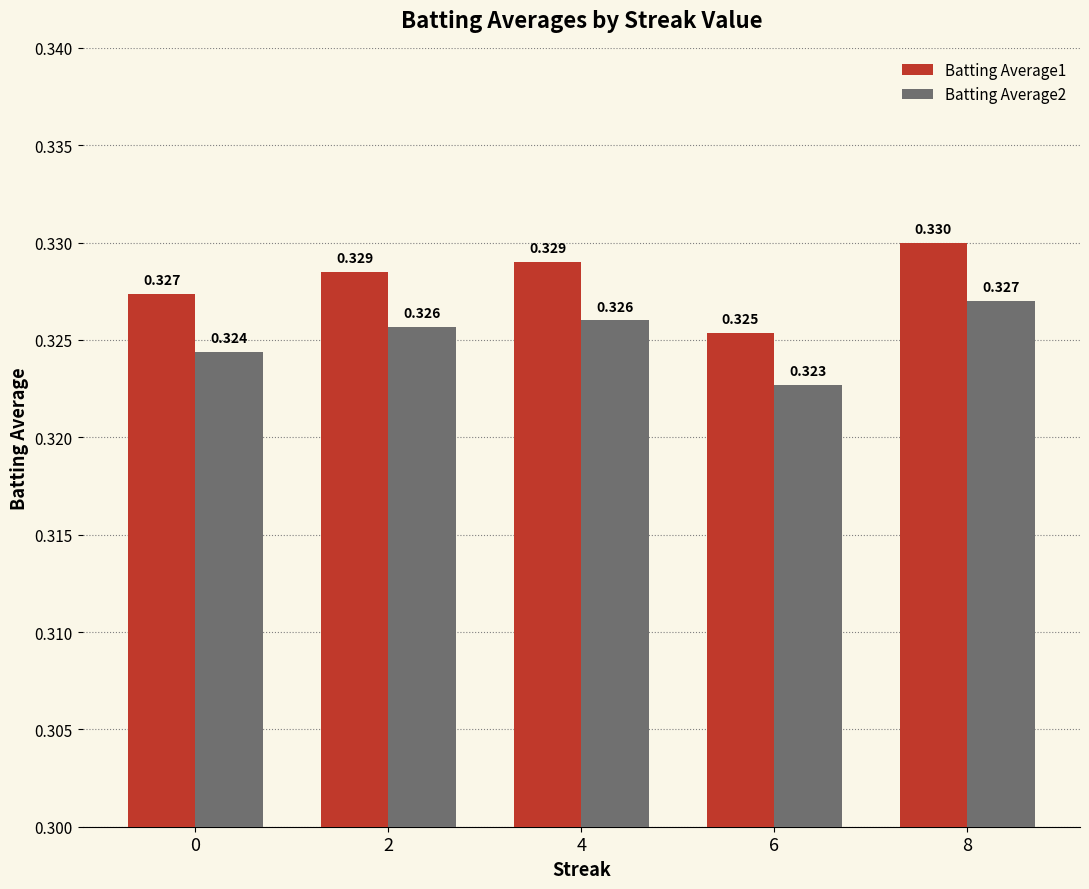

Rank the series by their maximum value, from lowest to highest.

Batting Average2, Batting Average1